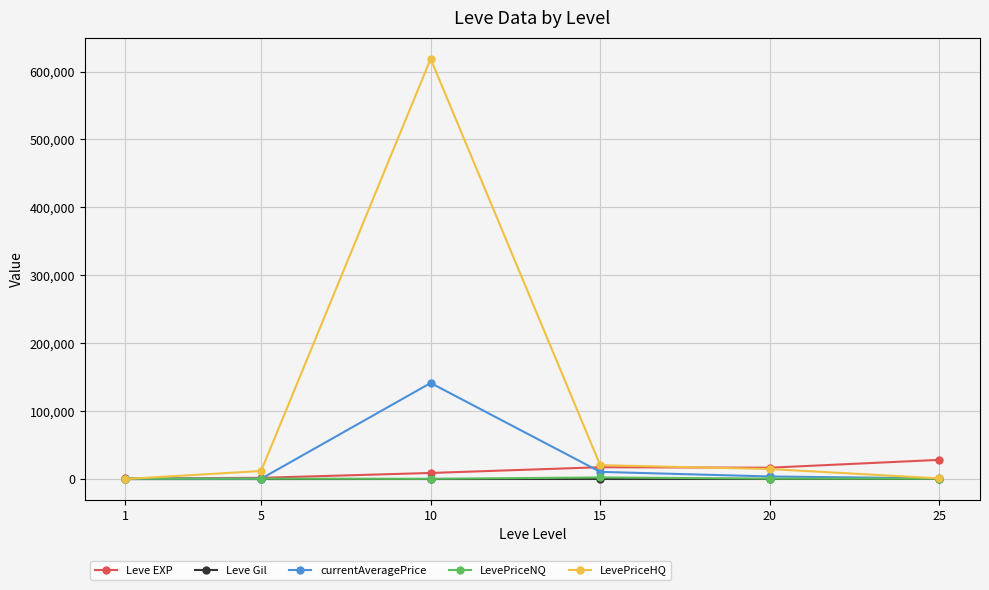

What is the maximum value shown in the chart?

618676.7